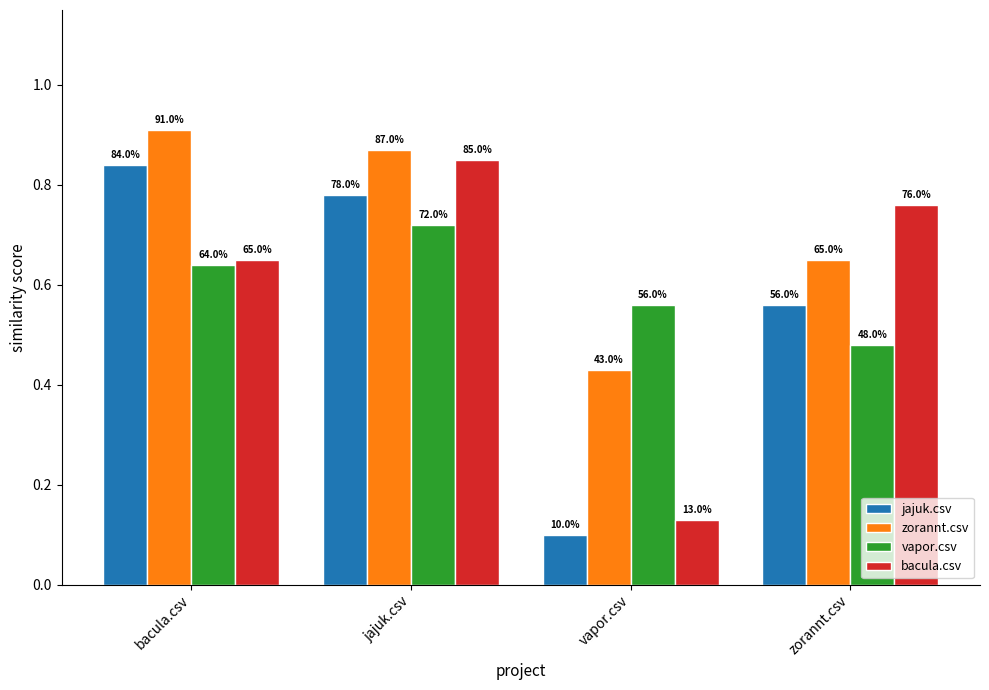

What are all the series names shown in the legend?

jajuk.csv, zorannt.csv, vapor.csv, bacula.csv